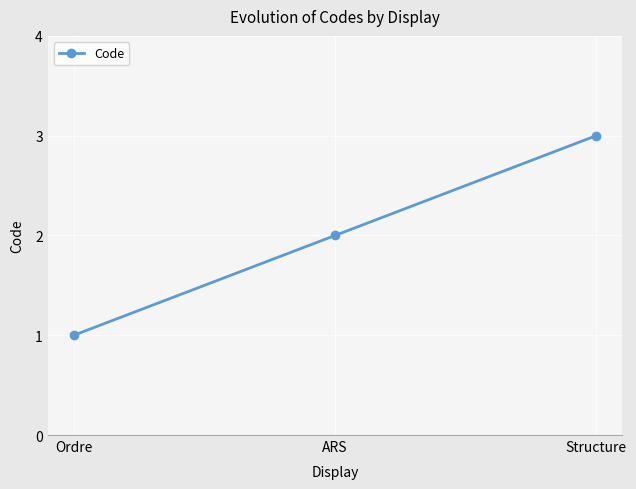

What position from the right is Ordre?

3